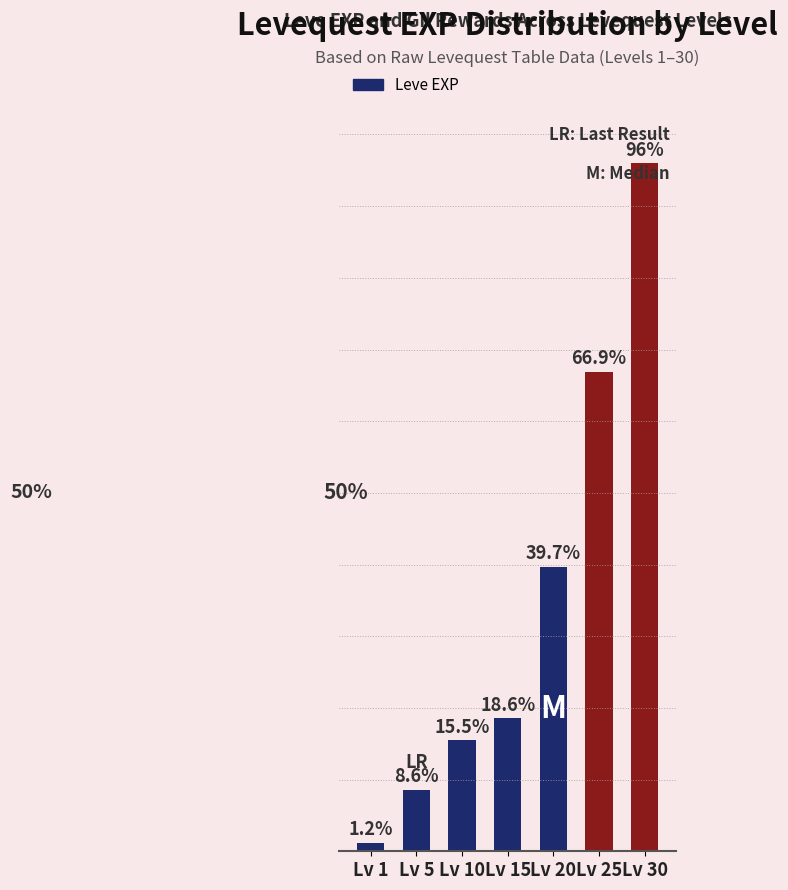

How many data points are above 18?

4